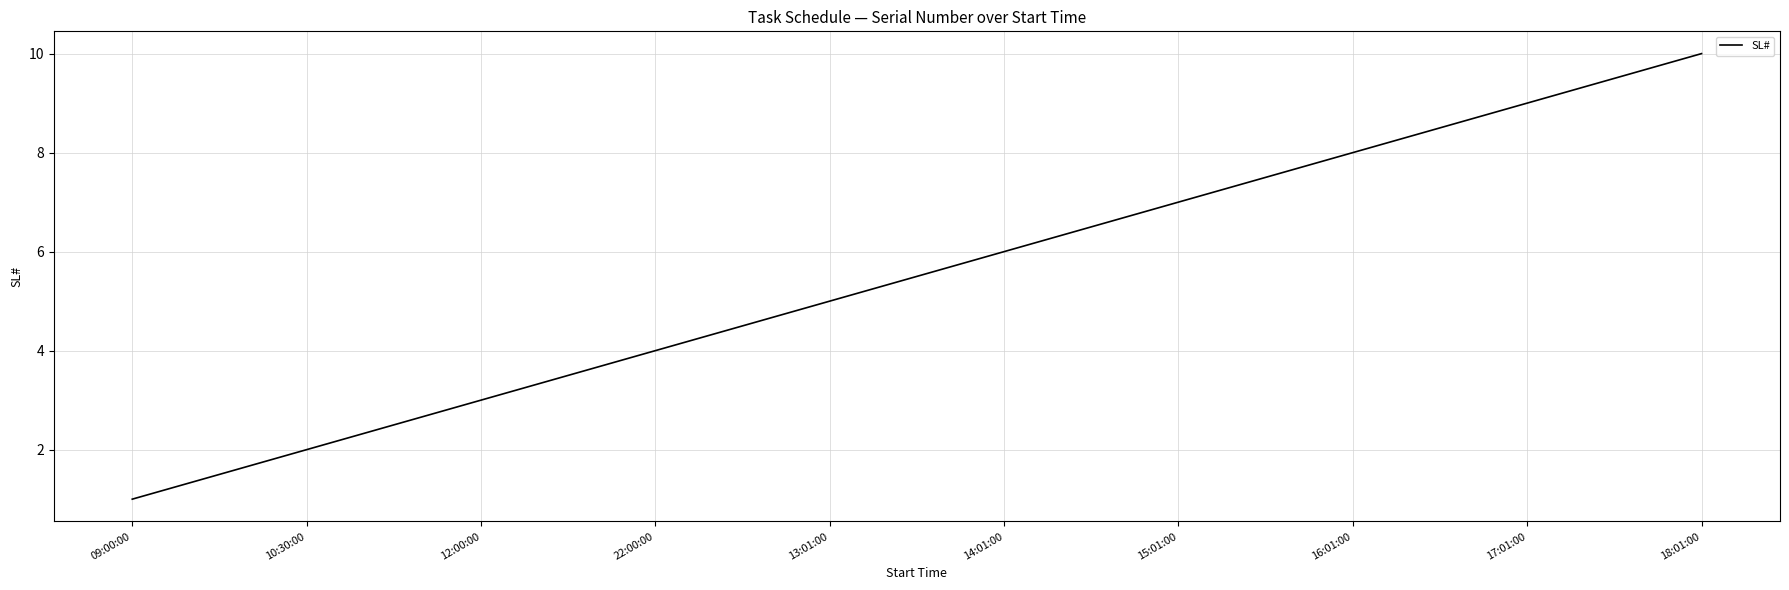

What is the sum of the values at 18:01:00 and 14:01:00?

16